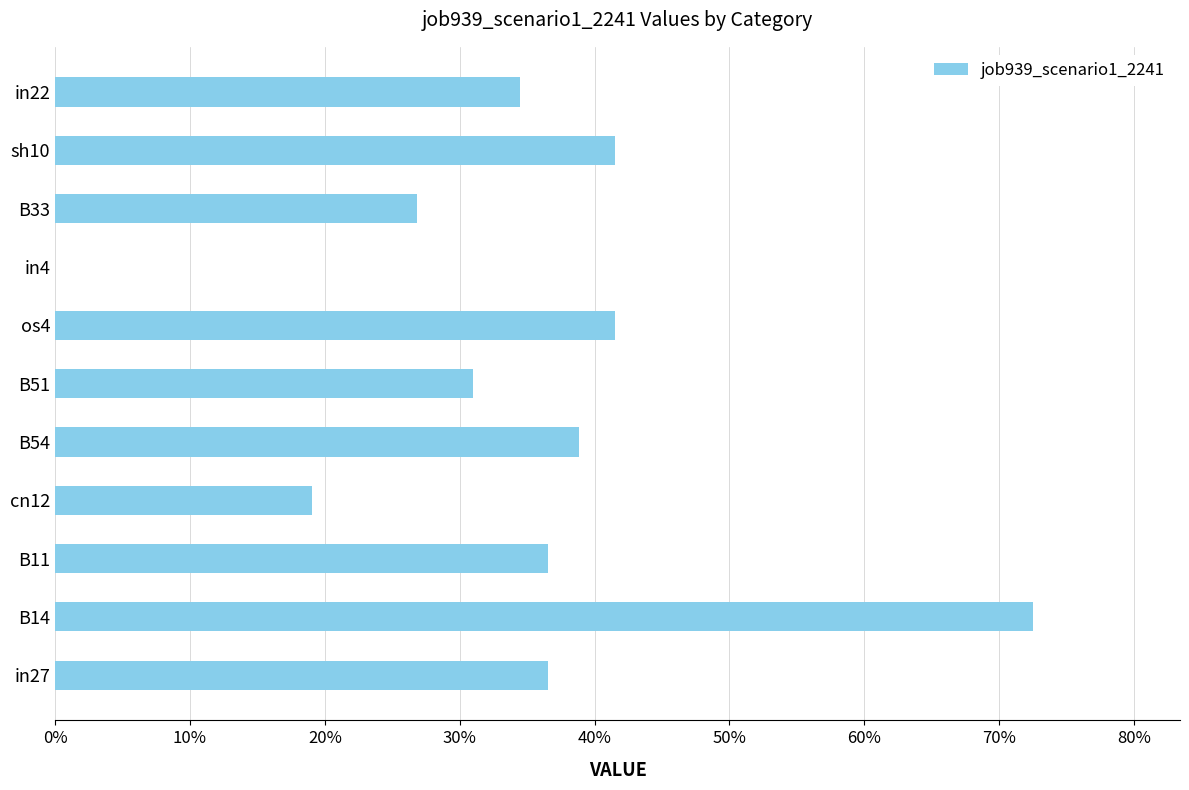

Are the bars horizontal?

Yes